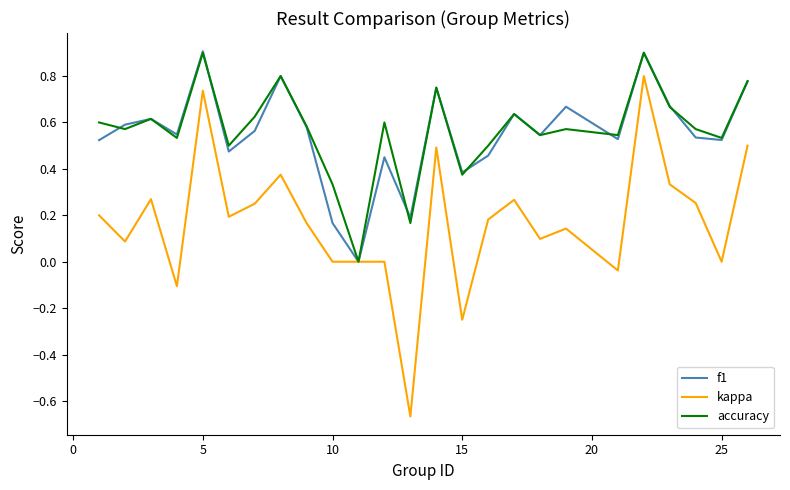

How many lines are shown in the chart?

3